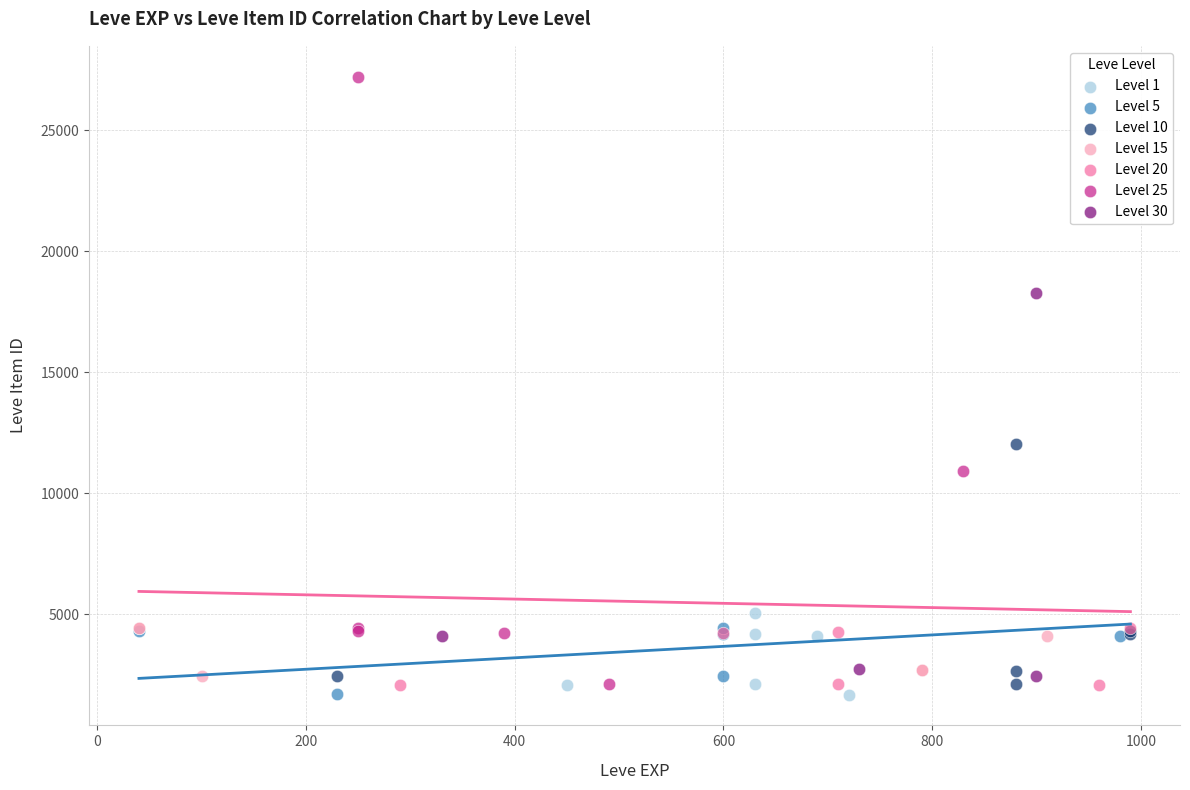

Which series reaches the maximum Y coordinate?

Level 25